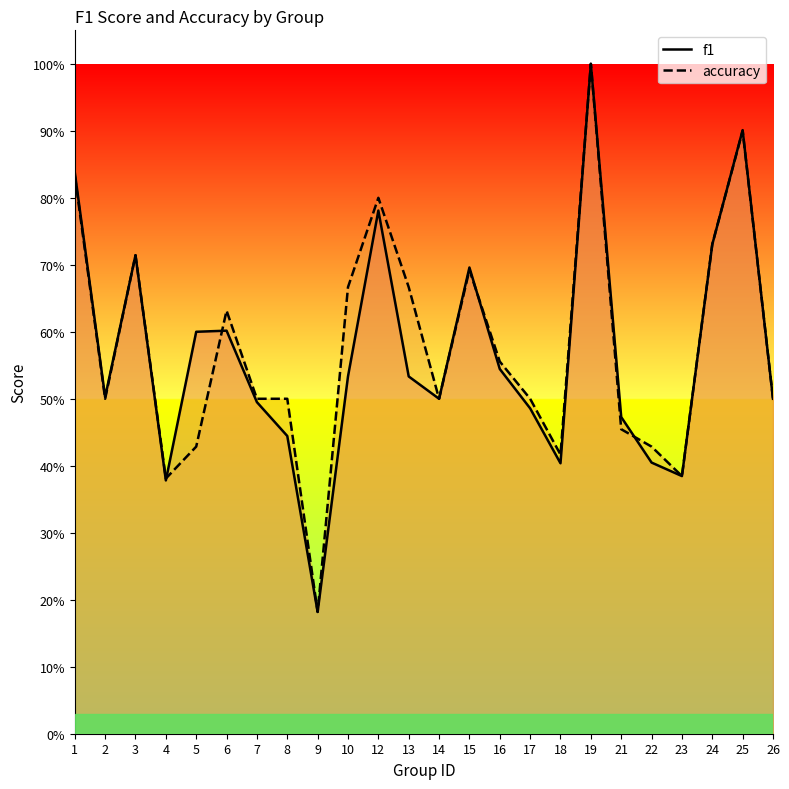

What is the value of the f1 point at the 23rd from the left?

0.9